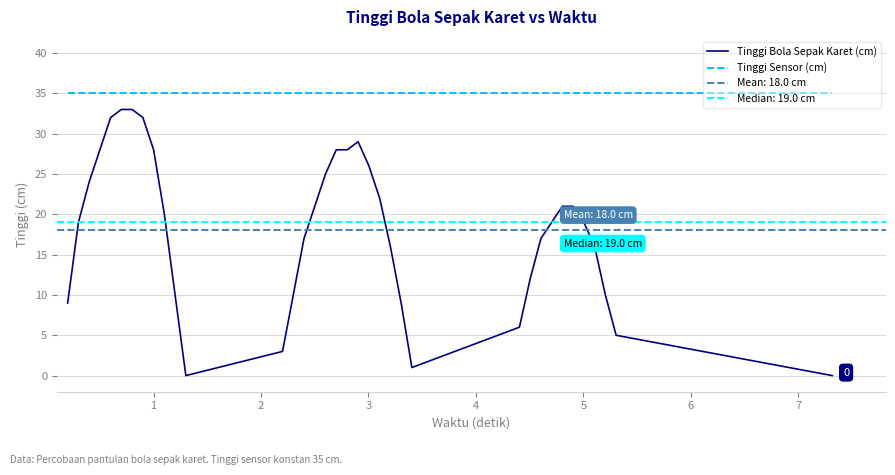

How many interior local peaks does the Tinggi Bola Sepak Karet (cm) series have?

1